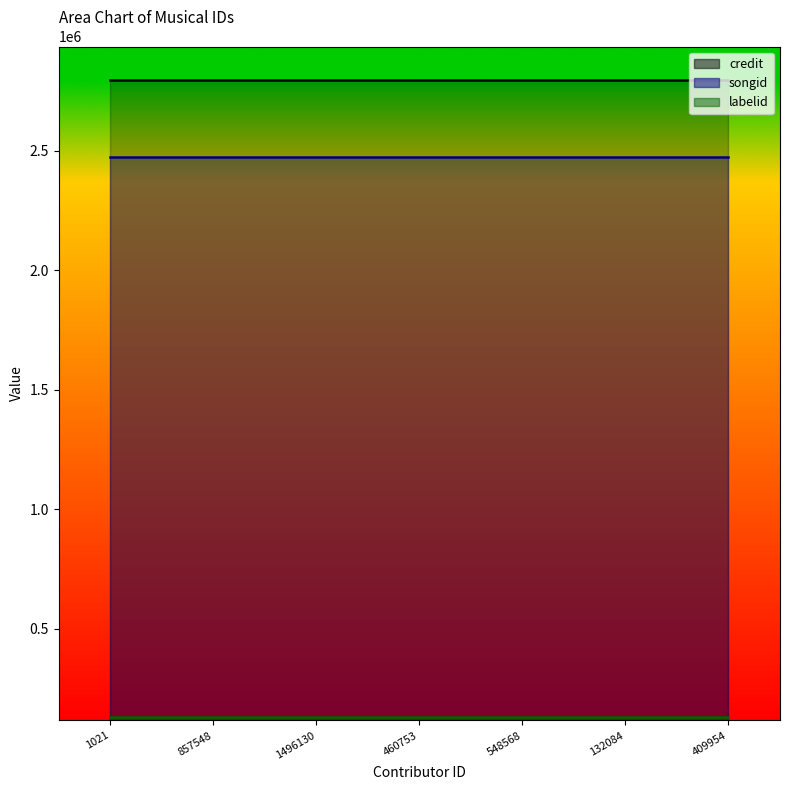

Reading left to right, extract all data points from this chart.

credit: 1021=2797119	857548=2797119	1496130=2797119	460753=2797119	548568=2797119	132084=2797119	409954=2797119
songid: 1021=2473197	857548=2473197	1496130=2473197	460753=2473197	548568=2473197	132084=2473197	409954=2473197
labelid: 1021=130454	857548=130454	1496130=130454	460753=130454	548568=130454	132084=130454	409954=130454